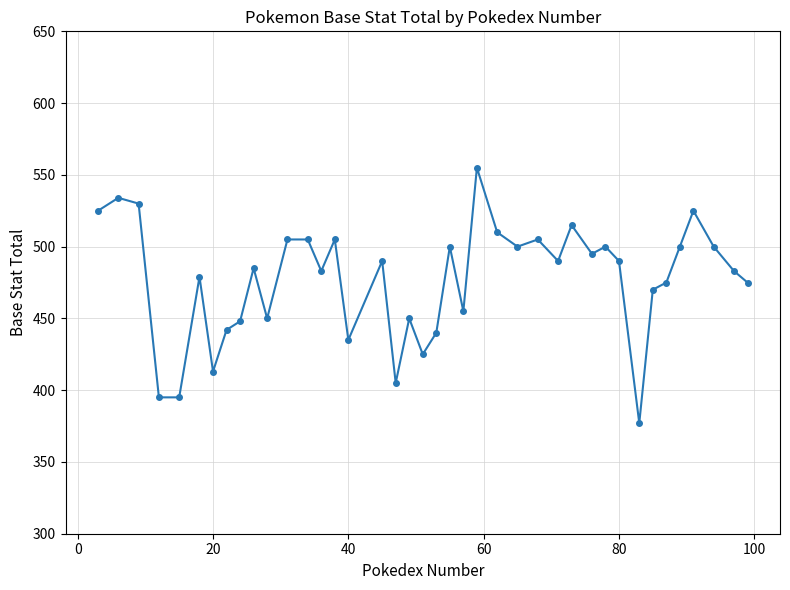

True or false: there are more than 2 points higher than both neighbors.

True